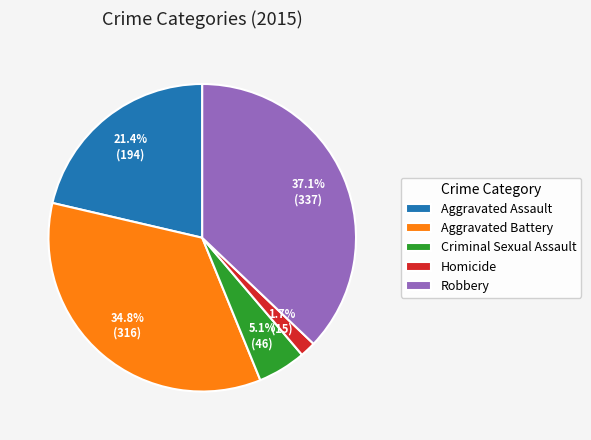

Between Aggravated Assault and Criminal Sexual Assault, which is larger?

Aggravated Assault